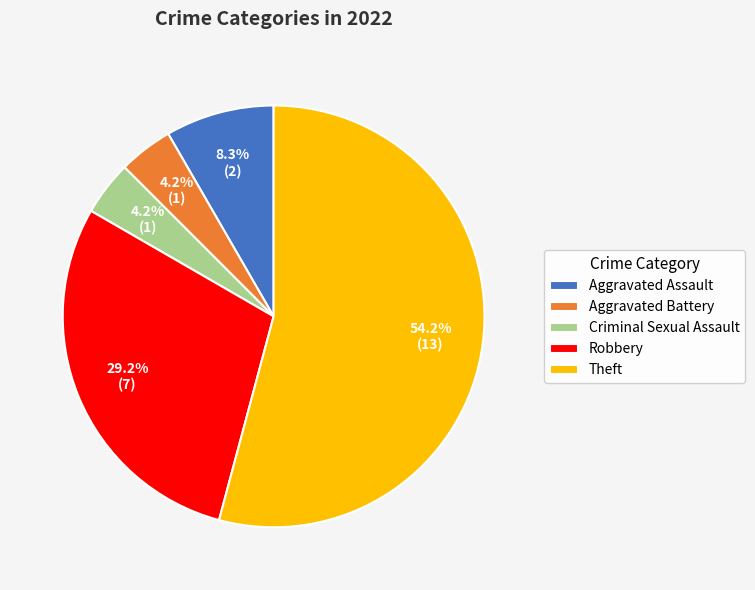

Which category has the biggest portion of the pie?

Theft